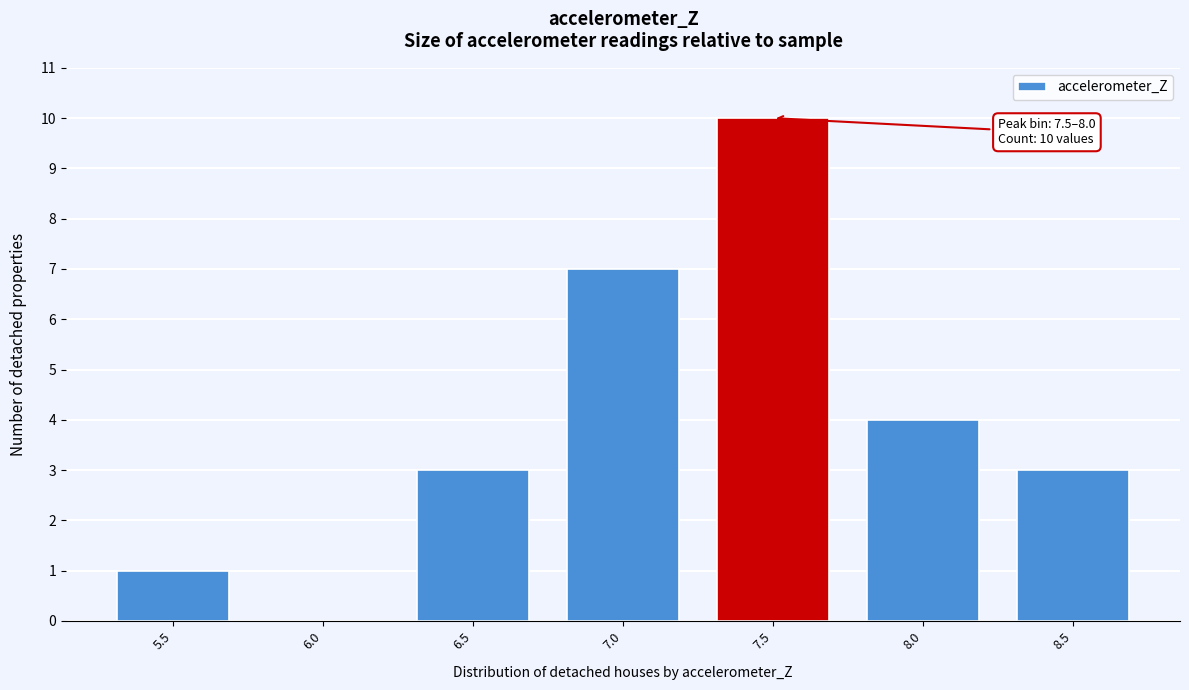

Reading right to left, what are all the values shown in this chart?

8.5=3	8.0=4	7.5=10	7.0=7	6.5=3	6.0=0	5.5=1